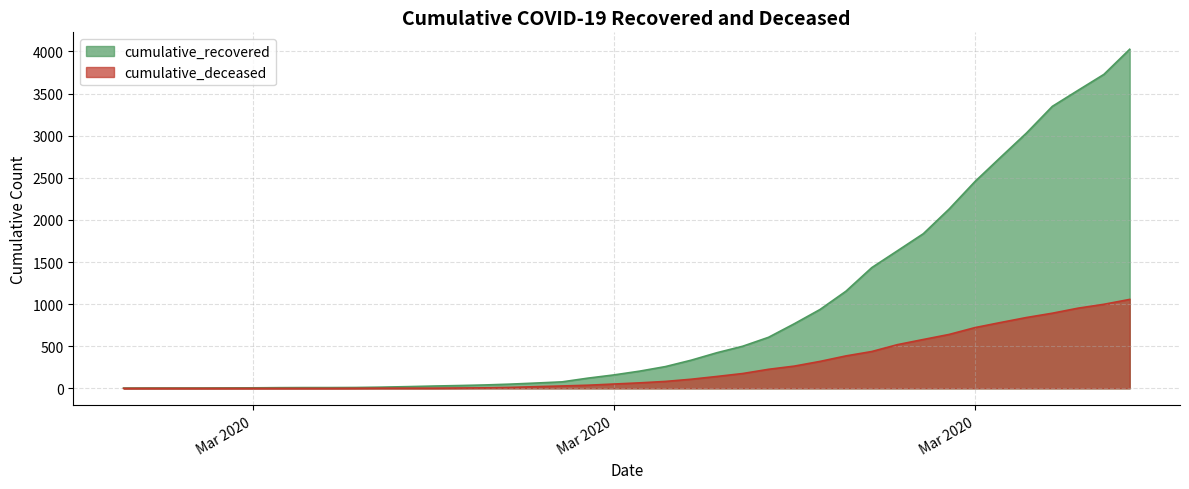

True or false: cumulative_deceased has more than 2 interior local peaks.

False